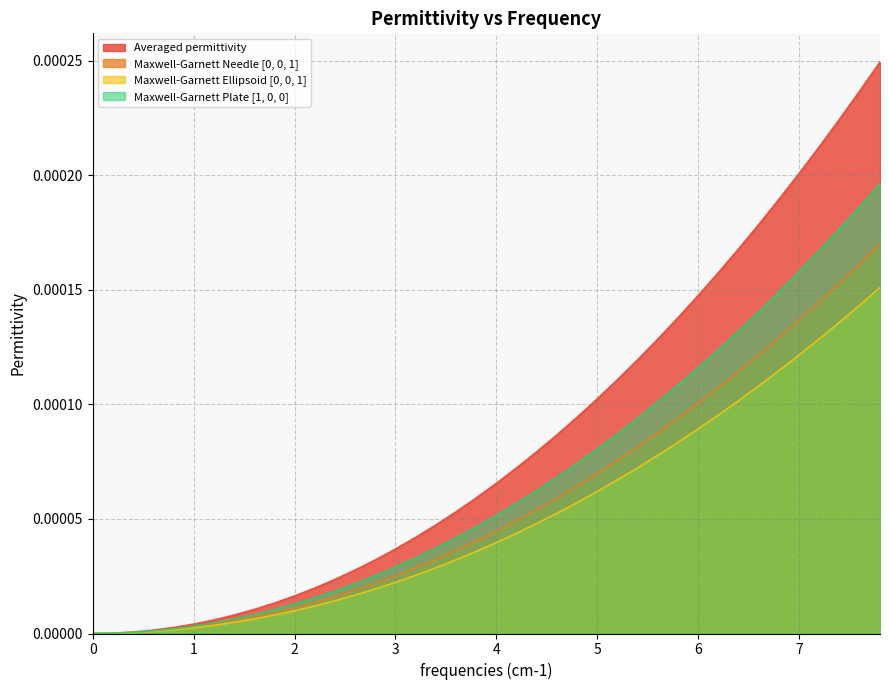

How many data points in Maxwell-Garnett Plate [1, 0, 0] are above 0?

39